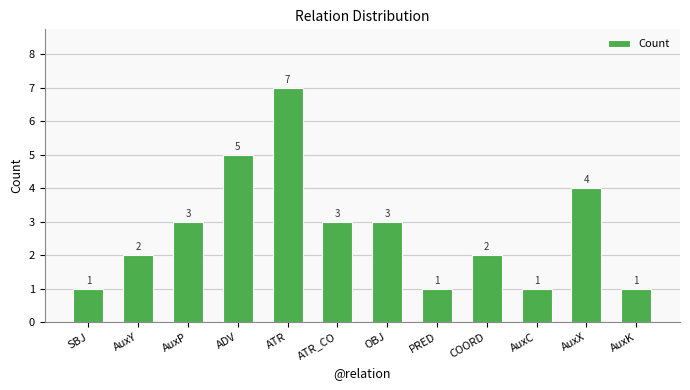

What is the value of the 12th bar from the left?

1